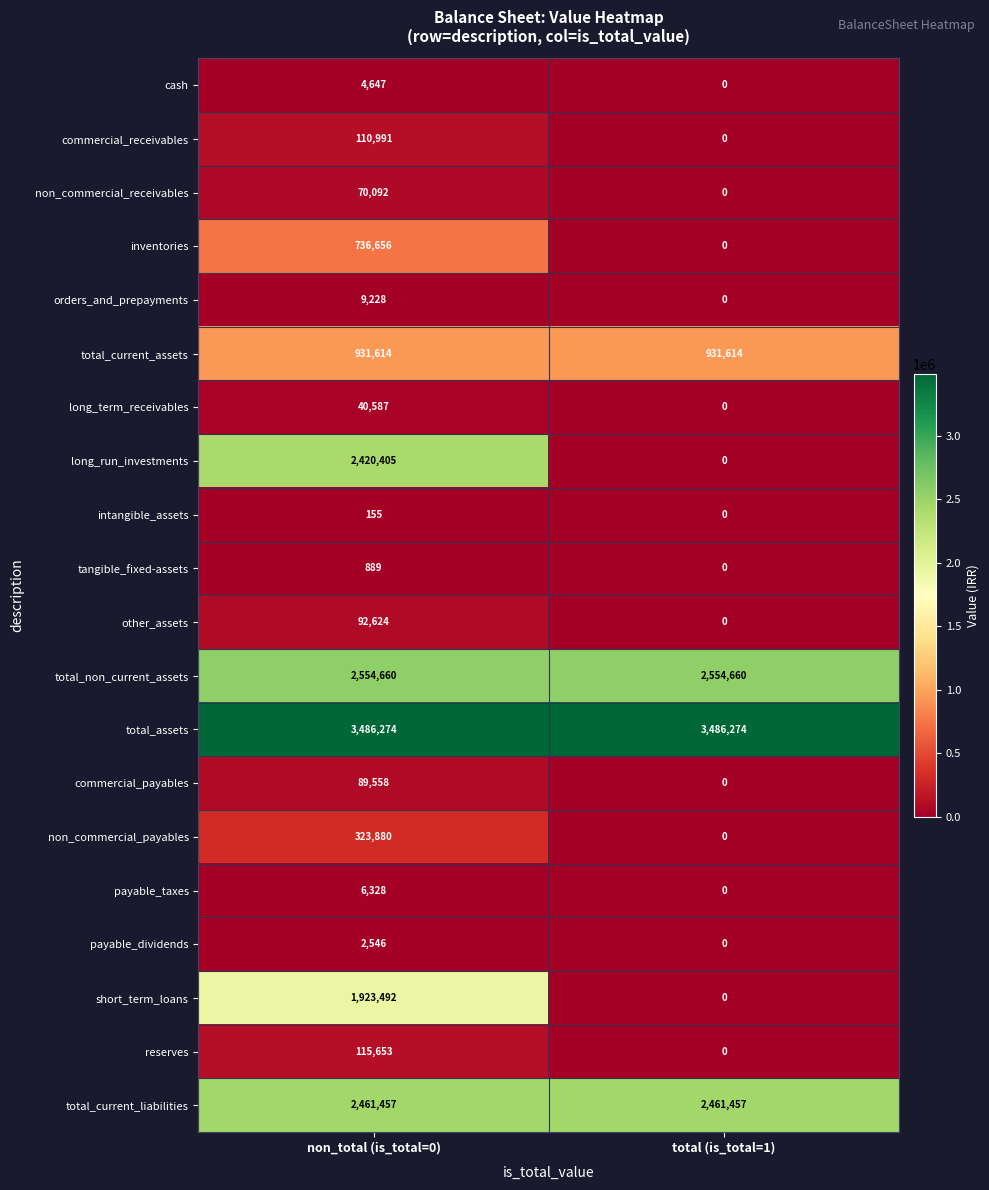

Which series has the widest spread of values?

long_run_investments